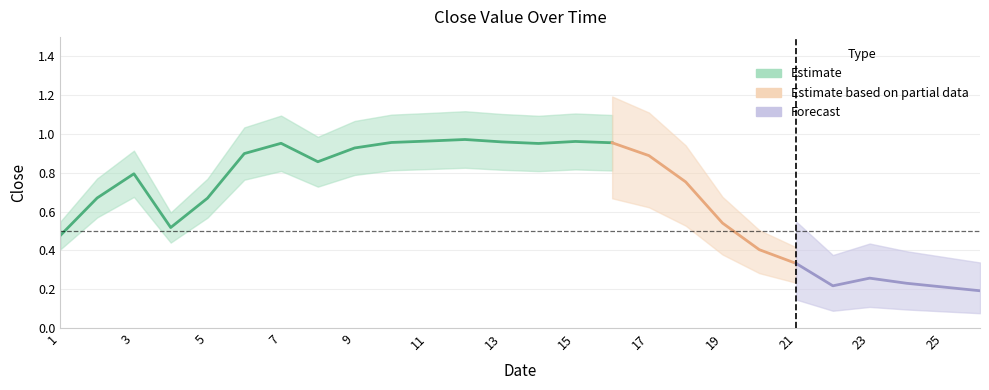

Where is the data nearest to the value 0?

26